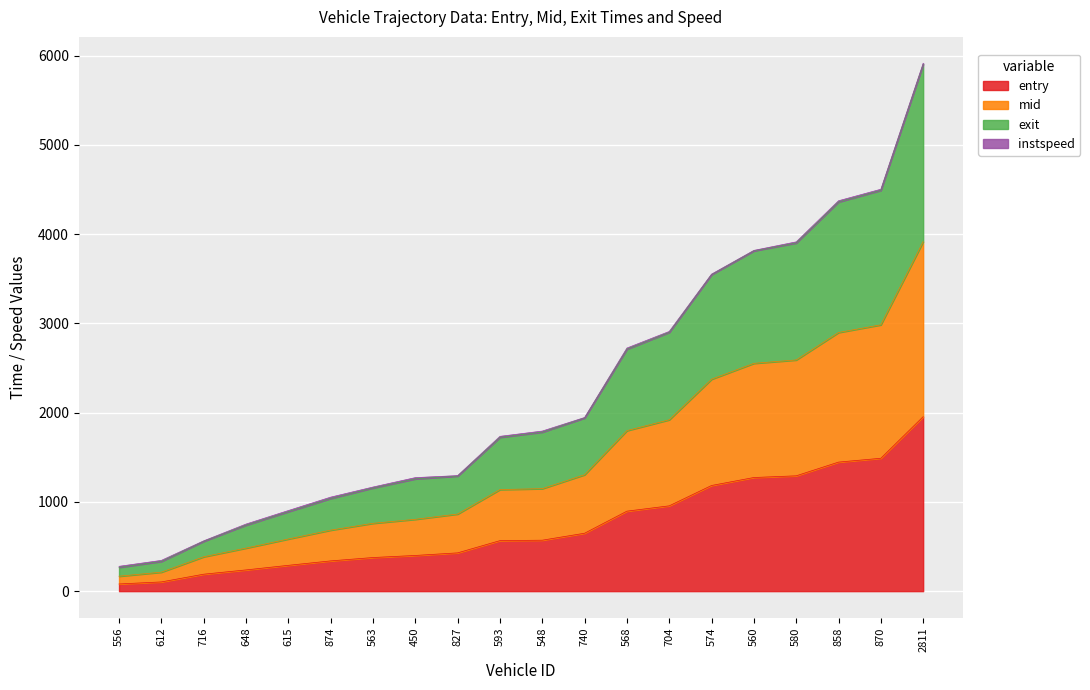

At which category is the sum across all series the highest?

2811